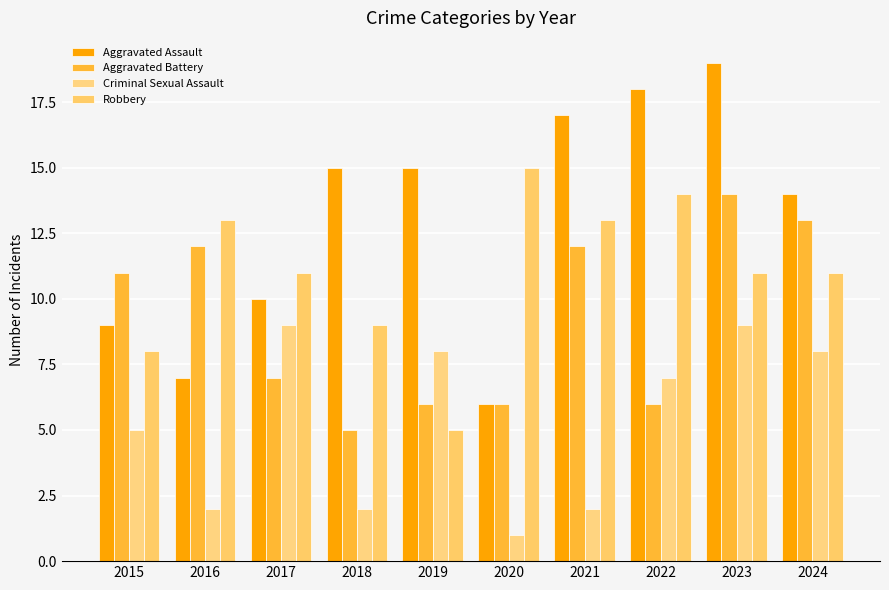

How many data points in Aggravated Assault are less than 15?

5